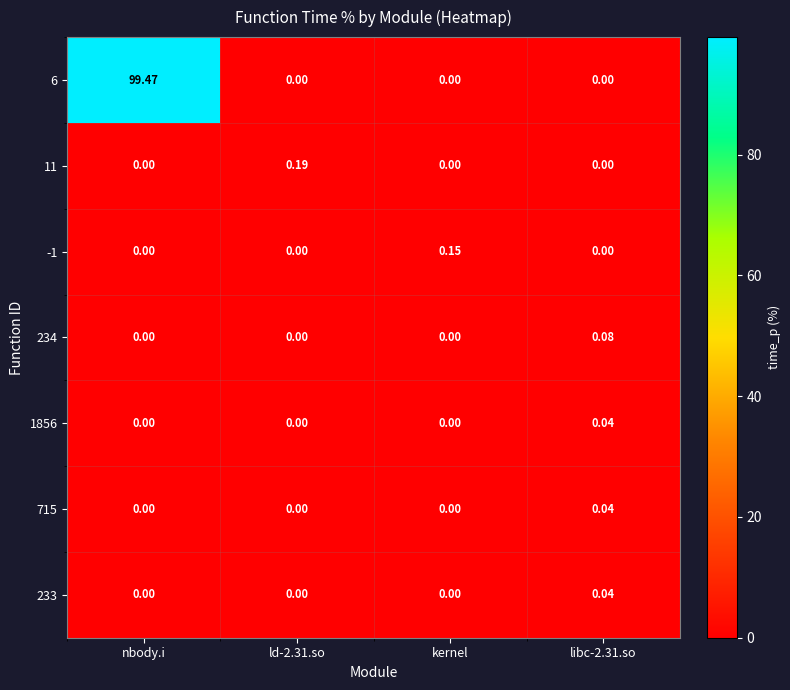

Which label corresponds to the largest value in the chart?

nbody.i